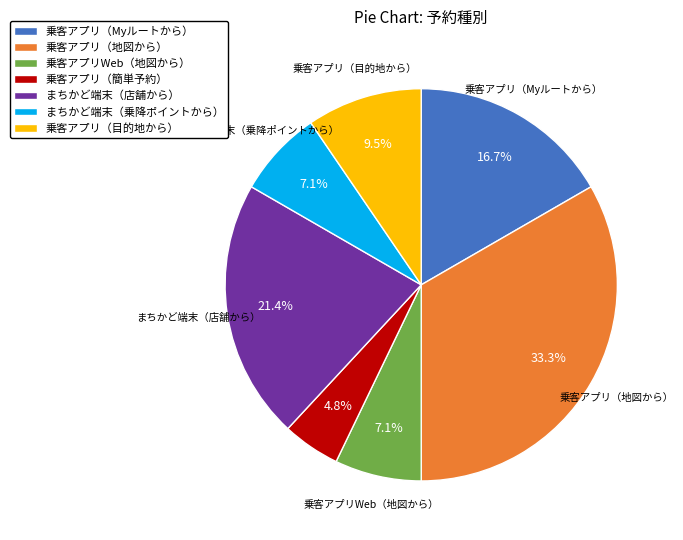

What is the smallest slice in the pie chart?

乗客アプリ（簡単予約）